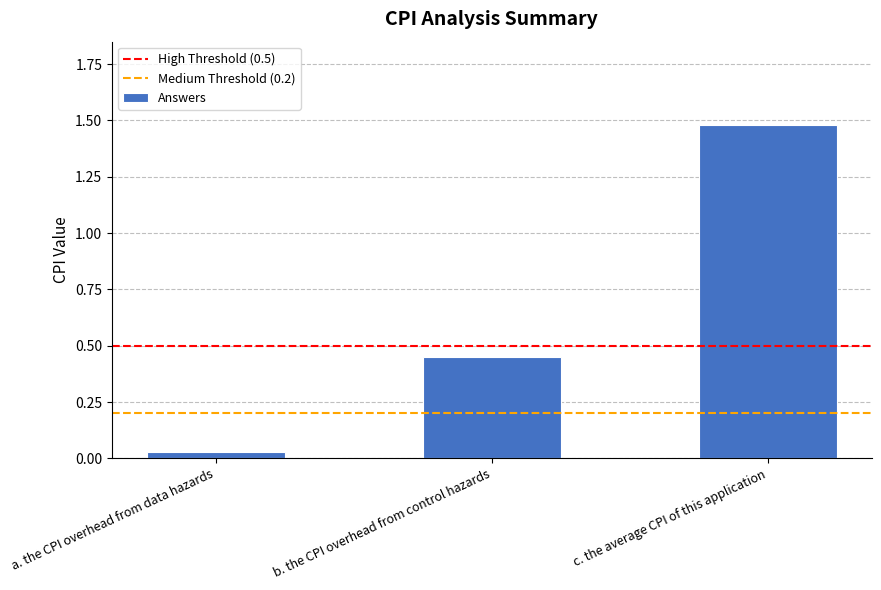

Is it true that the value at b. the CPI overhead from control hazards is 0.8?

False